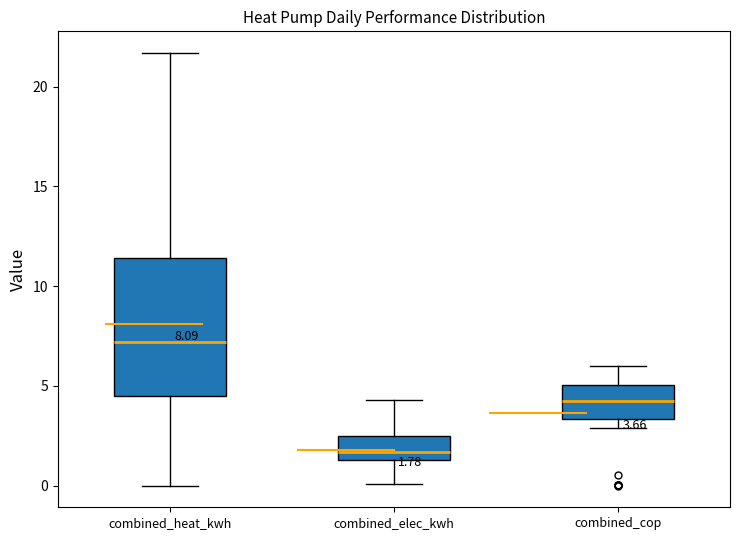

Which box's median line is the highest?

combined_heat_kwh